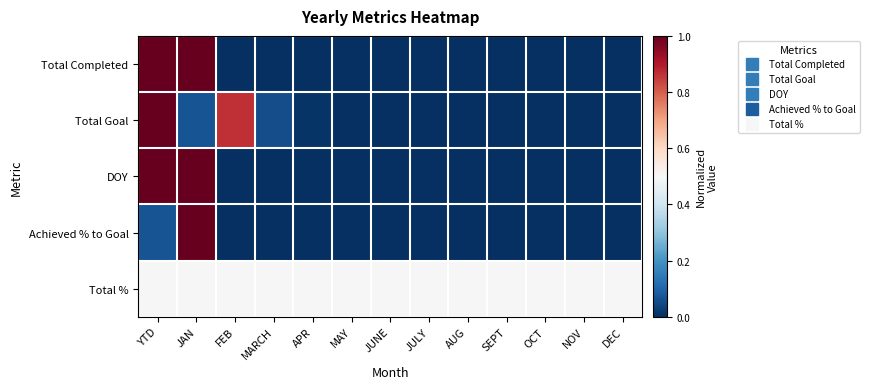

Count the number of data series in this chart.

5